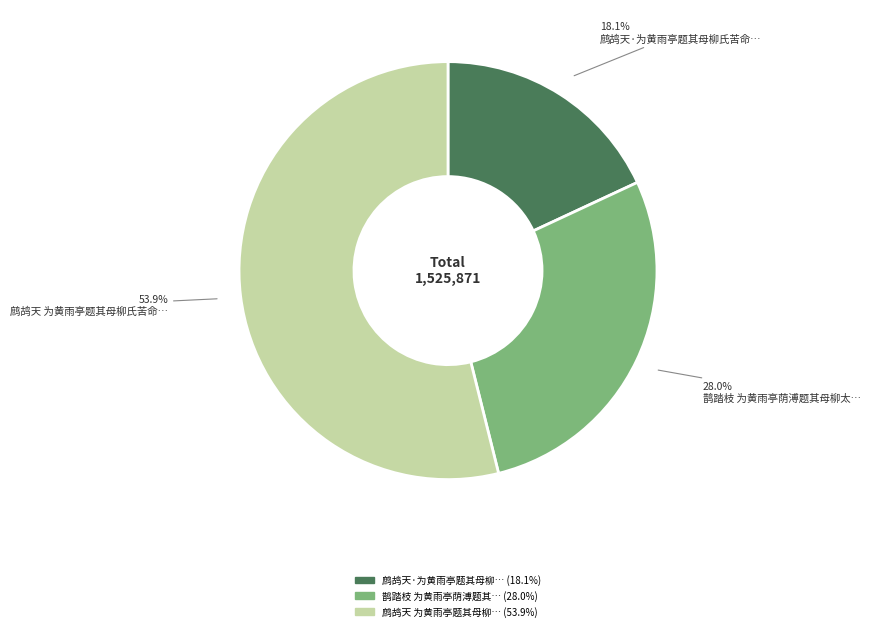

Is there a majority slice in this chart?

Yes